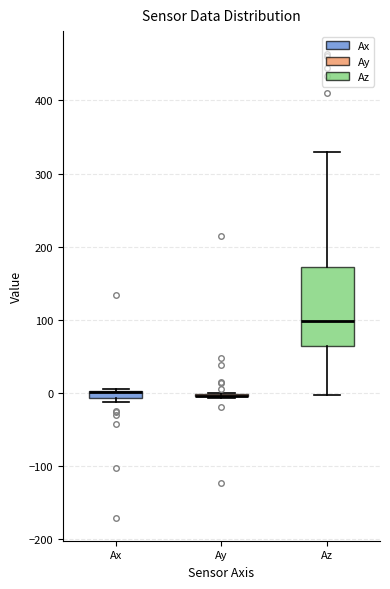

Comparing the boxes themselves (not the whiskers), which one is the tallest?

Az